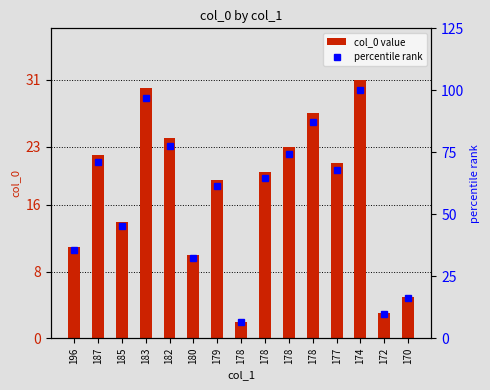

What is the difference between the percentile rank values at 174 and 177?

32.3